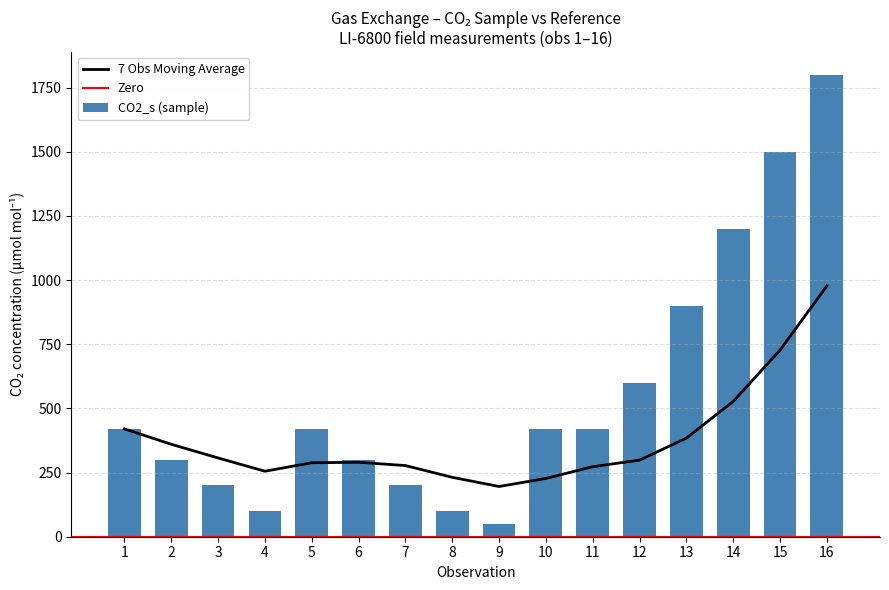

Which category has the lowest value in the CO2_s series?

9